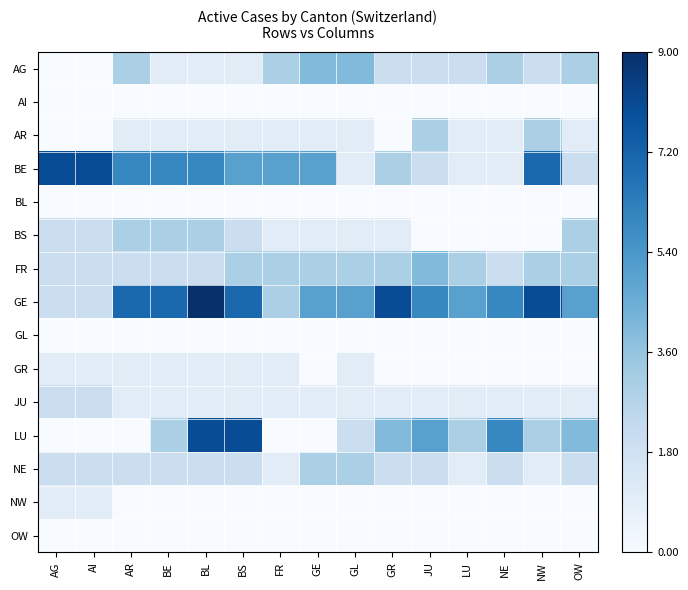

How many series are shown in this chart?

15